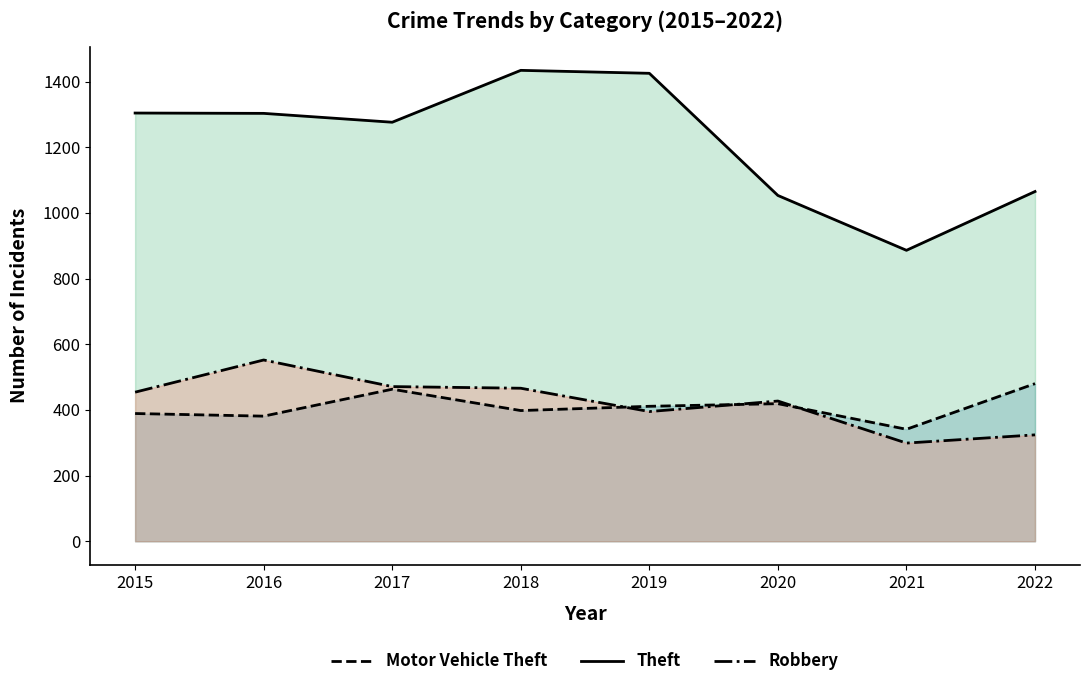

What is the sum of all Motor Vehicle Theft values?

3282